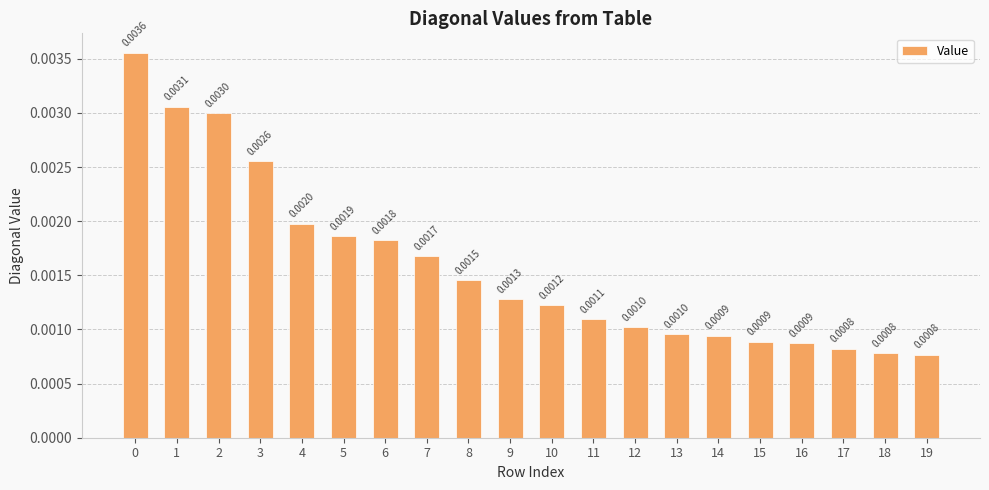

Between 4 and 5, which is larger?

4